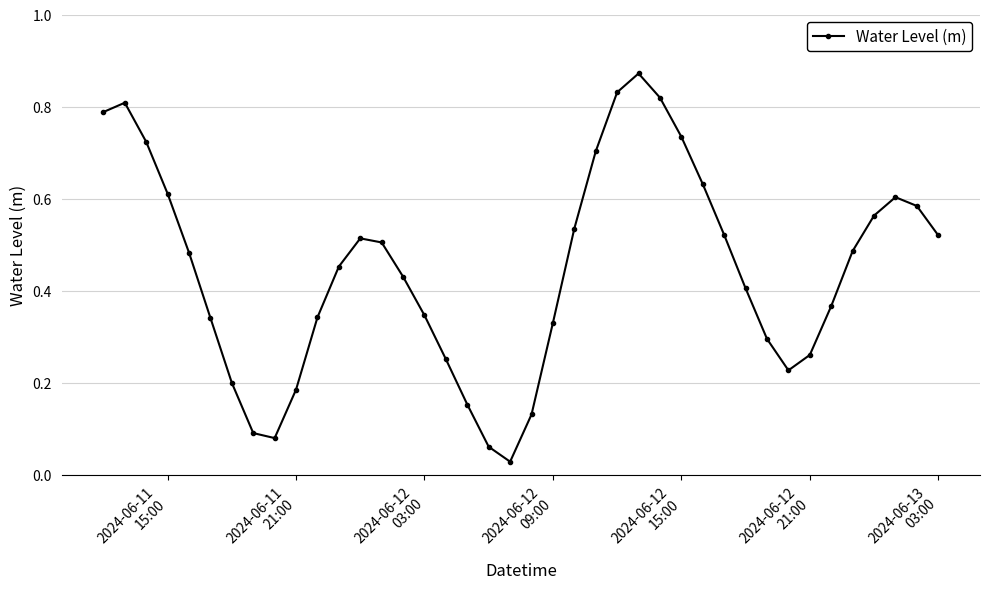

How many interior local peaks (higher than both neighbors) does the data have?

4